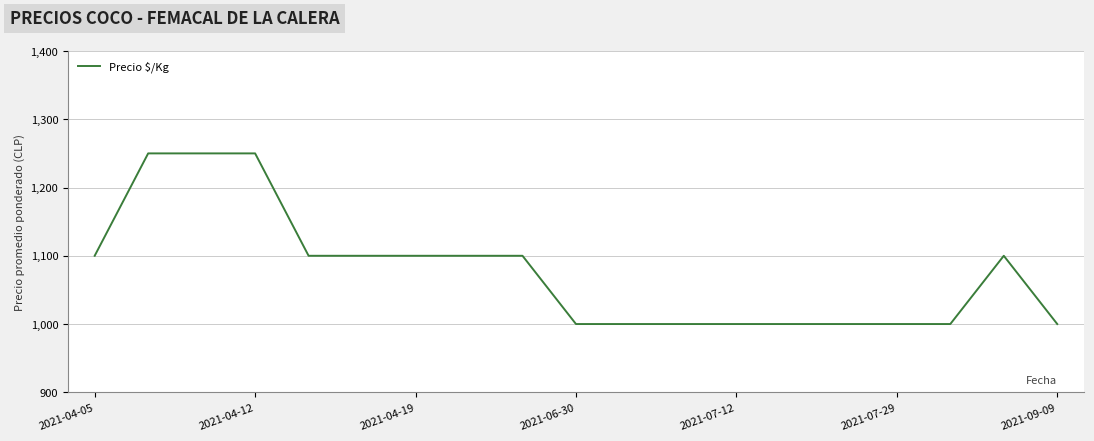

What is the smallest value displayed?

1000